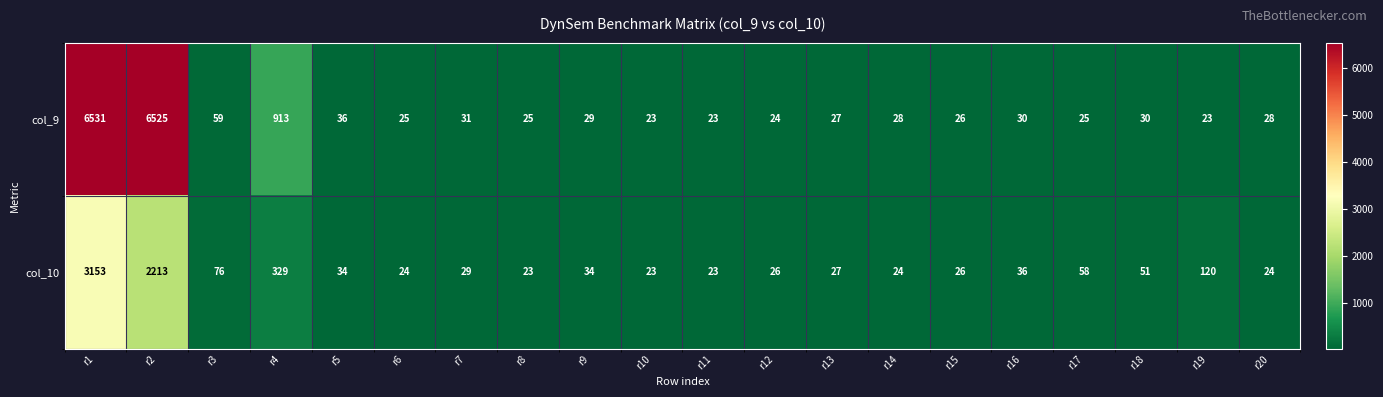

The value of col_9 at r7 is 31. True or false?

True